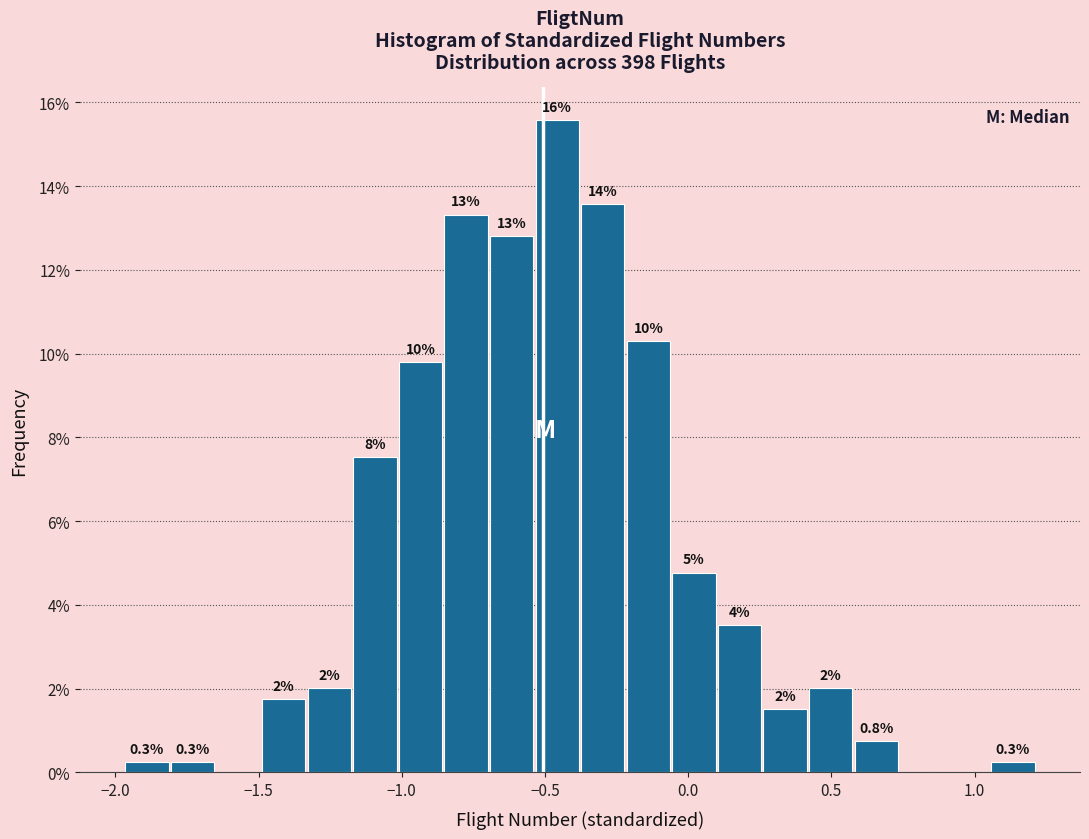

Around what value on the x-axis is the tallest bar? Give the approximate position of its centre, as read against the axis.

-0.45